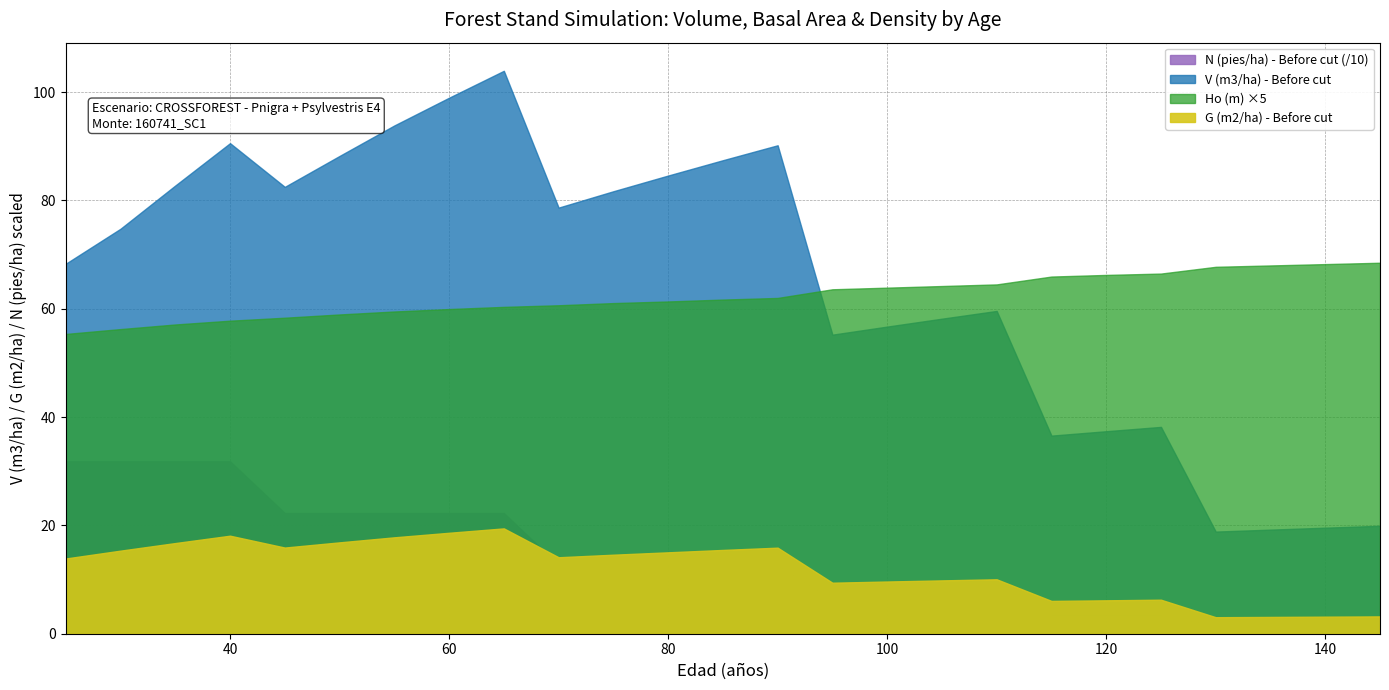

Reading left to right, what are all the values shown in this chart?

V (m3/ha) - Before cut: 25=68.3	30=74.8	35=82.8	40=90.6	45=82.5	50=88.2	55=93.8	60=99.0	65=103.9	70=78.7	75=81.7	80=84.6	85=87.4	90=90.2	95=55.2	100=56.7	105=58.2	110=59.6	115=36.6	120=37.4	125=38.2	130=18.9	135=19.2	140=19.6	145=19.9
G (m2/ha) - Before cut: 25=13.9	30=15.3	35=16.7	40=18.1	45=15.9	50=16.9	55=17.8	60=18.6	65=19.4	70=14.1	75=14.6	80=15.0	85=15.5	90=15.9	95=9.4	100=9.6	105=9.8	110=10.1	115=6.1	120=6.2	125=6.3	130=3.0	135=3.1	140=3.1	145=3.2
N (pies/ha) - Before cut: 25=318.3	30=318.3	35=318.3	40=318.3	45=222.8	50=222.8	55=222.8	60=222.8	65=222.8	70=127.0	75=127.0	80=127.0	85=127.0	90=127.0	95=63.5	100=63.5	105=63.5	110=63.5	115=34.9	120=34.9	125=34.9	130=15.7	135=15.7	140=15.7	145=15.7
Ho (m): 25=11.1	30=11.2	35=11.4	40=11.6	45=11.7	50=11.8	55=11.9	60=12.0	65=12.1	70=12.1	75=12.2	80=12.3	85=12.3	90=12.4	95=12.7	100=12.8	105=12.8	110=12.9	115=13.2	120=13.2	125=13.3	130=13.6	135=13.6	140=13.7	145=13.7